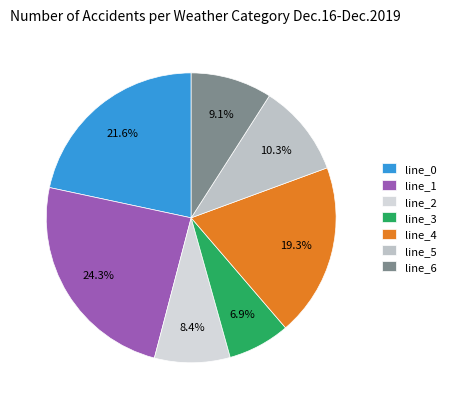

Is there a majority slice in this chart?

No